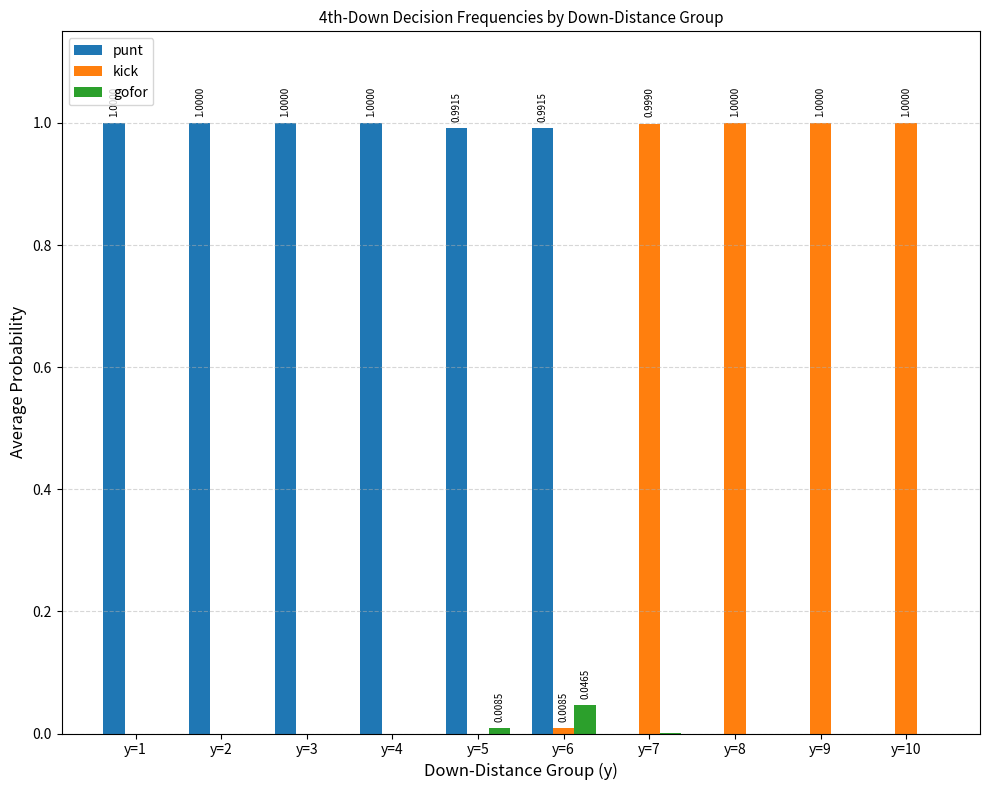

What is the sum of all gofor values?

0.1